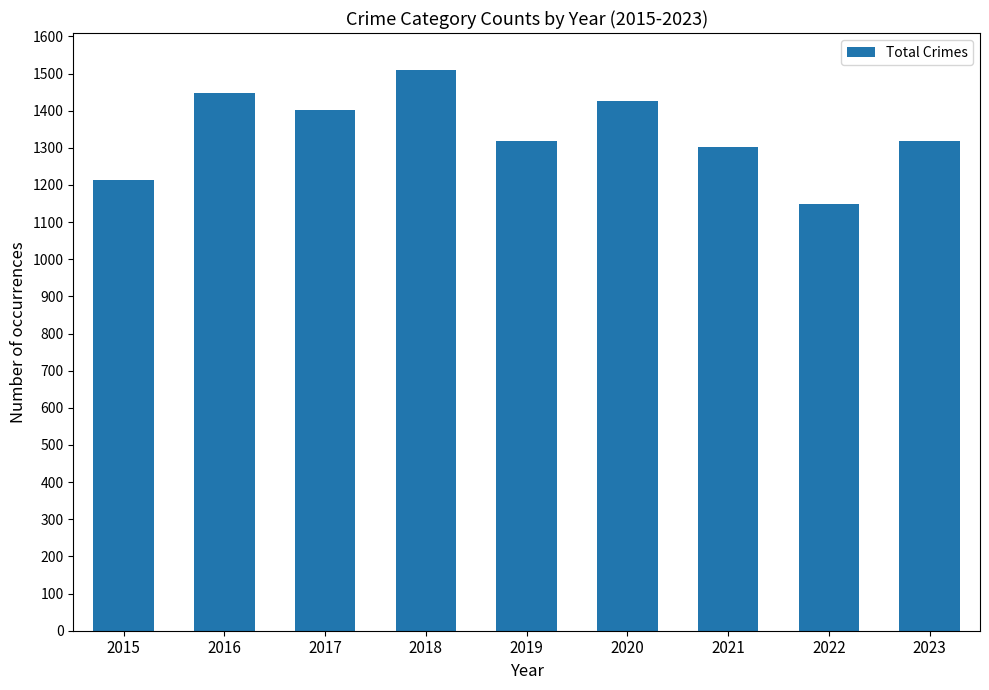

The value at 2022 is 398. True or false?

False